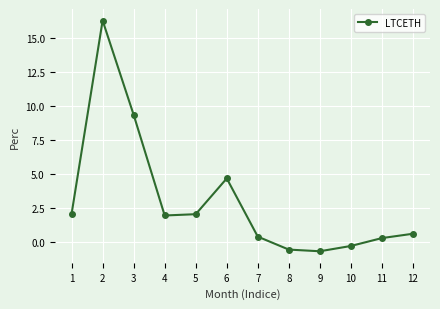

Where is the first local maximum?

2